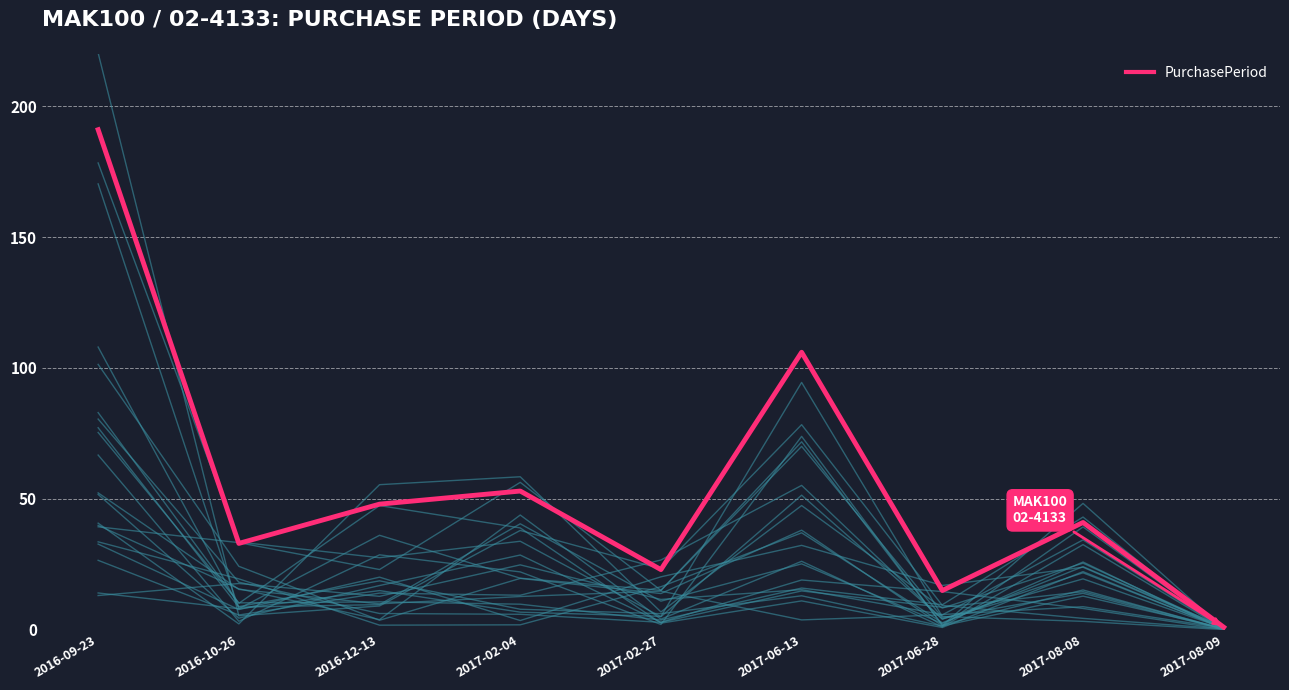

What is the sum of the values at 2016-09-23 and 2017-06-28?

206